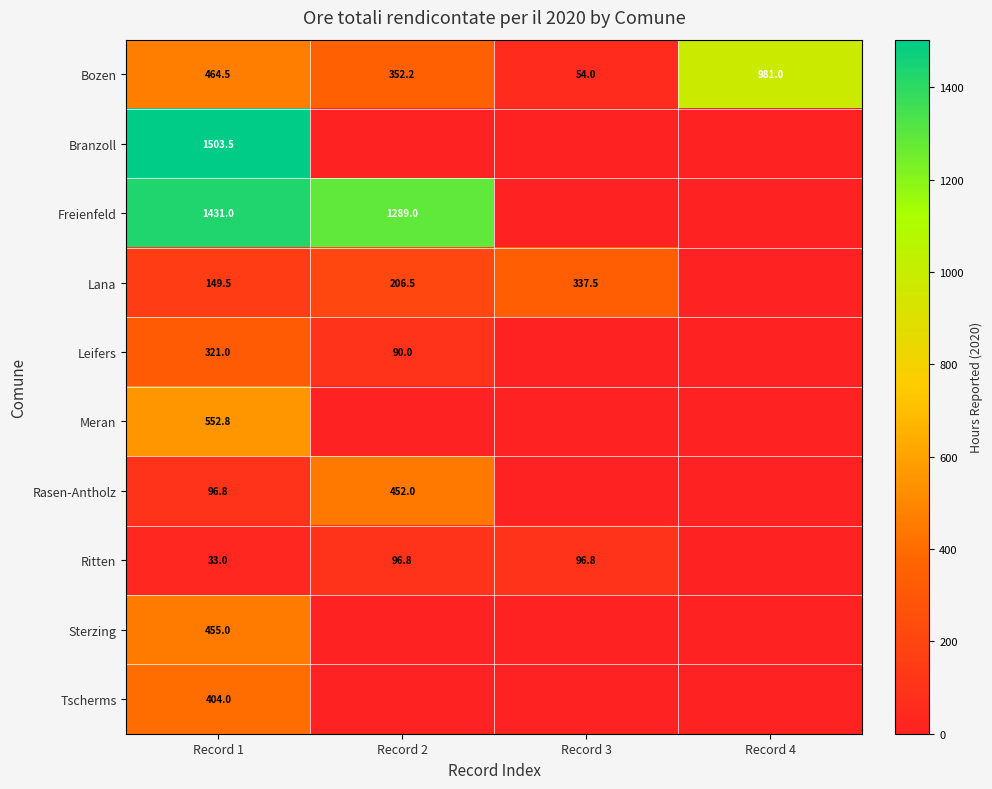

Rank the categories by Bozen value from lowest to highest.

Record 3, Record 2, Record 1, Record 4